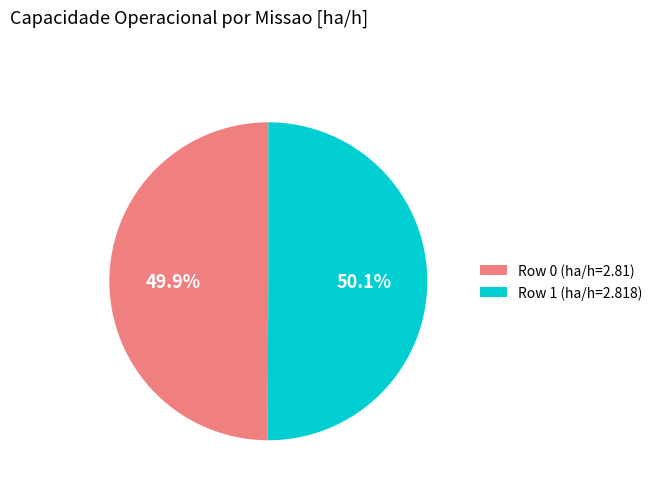

How many segments does this pie chart have?

2